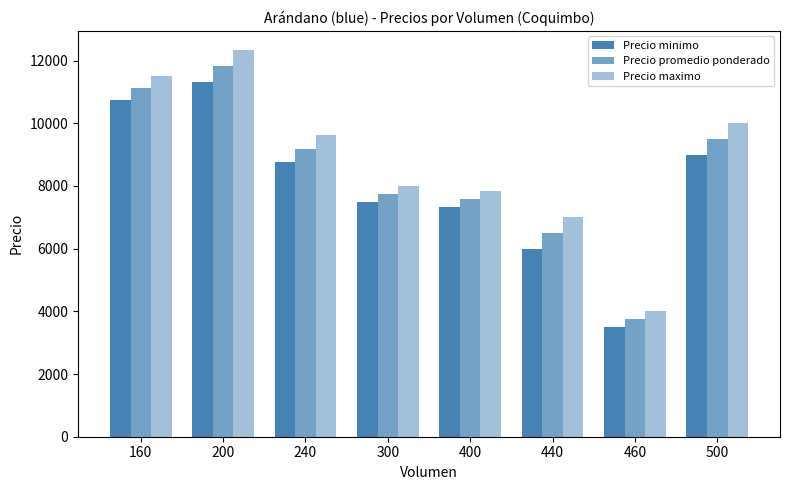

Reading left to right, transcribe all the data shown in this chart.

Precio minimo: 10750.0	11333.3	8750.0	7500.0	7333.3	6000.0	3500.0	9000.0
Precio promedio ponderado: 11125.0	11833.3	9187.5	7750.0	7583.3	6500.0	3750.0	9500.0
Precio maximo: 11500.0	12333.3	9625.0	8000.0	7833.3	7000.0	4000.0	10000.0